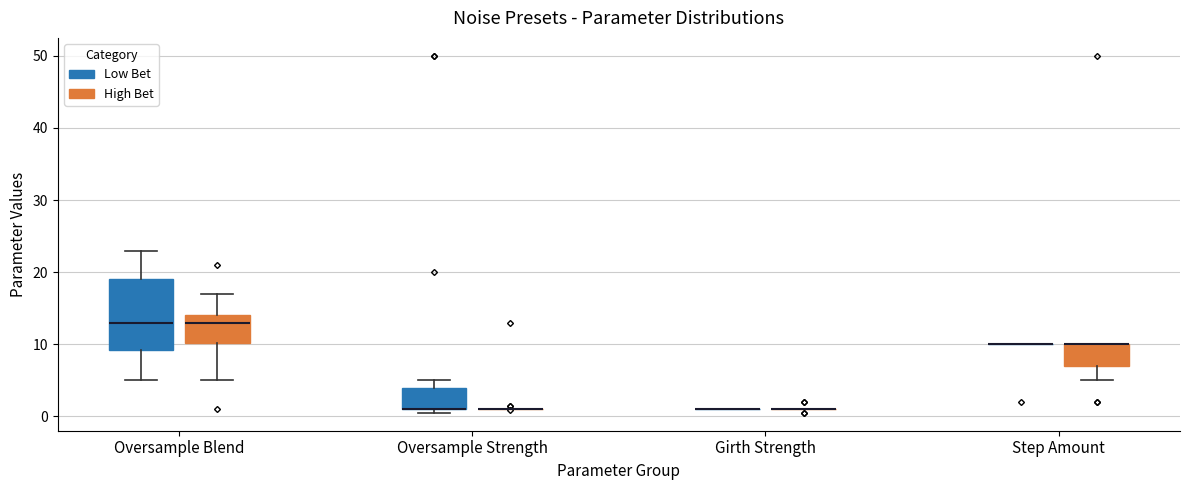

Reading left to right, transcribe this box plot: for each box, give where its median line is, the range the box spans, and where its two whiskers end, as read against the y-axis. The values are not printed on the chart, so give them approximately, as read against the axis.

Oversample Blend (Low Bet): median 13, box 9 to 19, whiskers 5 to 23
Oversample Blend (High Bet): median 13, box 10 to 14, whiskers 5 to 17
Oversample Strength (Low Bet): median 1 (drawn on the box's lower edge), box 1 to 4, whiskers 1 (just below the box's lower edge) to 5
Oversample Strength (High Bet): box collapsed to a line at 1, whiskers 1 to 1
Girth Strength (Low Bet): box collapsed to a line at 1, whiskers 1 to 1
Girth Strength (High Bet): box collapsed to a line at 1, whiskers 1 to 1
Step Amount (Low Bet): box collapsed to a line at 10, whiskers 10 to 10
Step Amount (High Bet): median 10 (drawn on the box's upper edge), box 7 to 10, whiskers 5 to 10